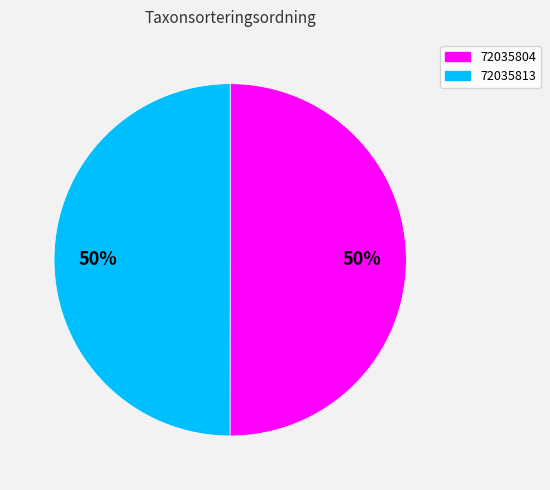

What is the ratio of the value at 72035813 to the value at 72035804?

1.0